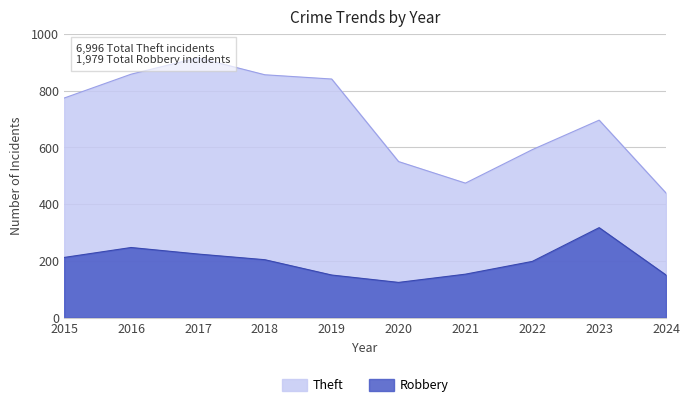

The value of Theft at 2017 is 916. True or false?

True